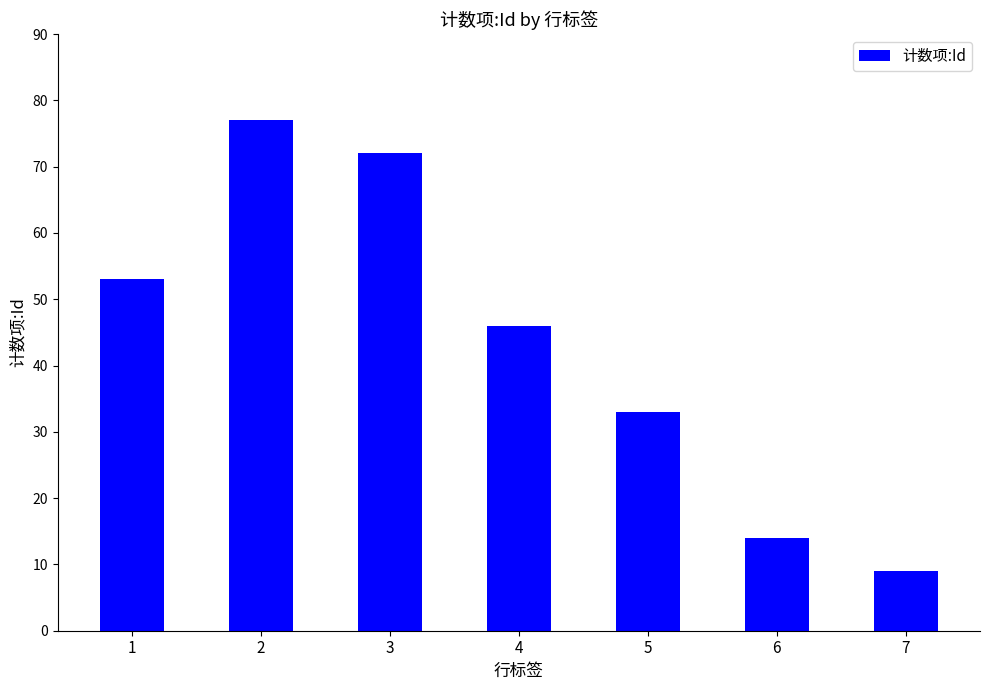

Reading left to right, what are all the values shown in this chart?

53	77	72	46	33	14	9